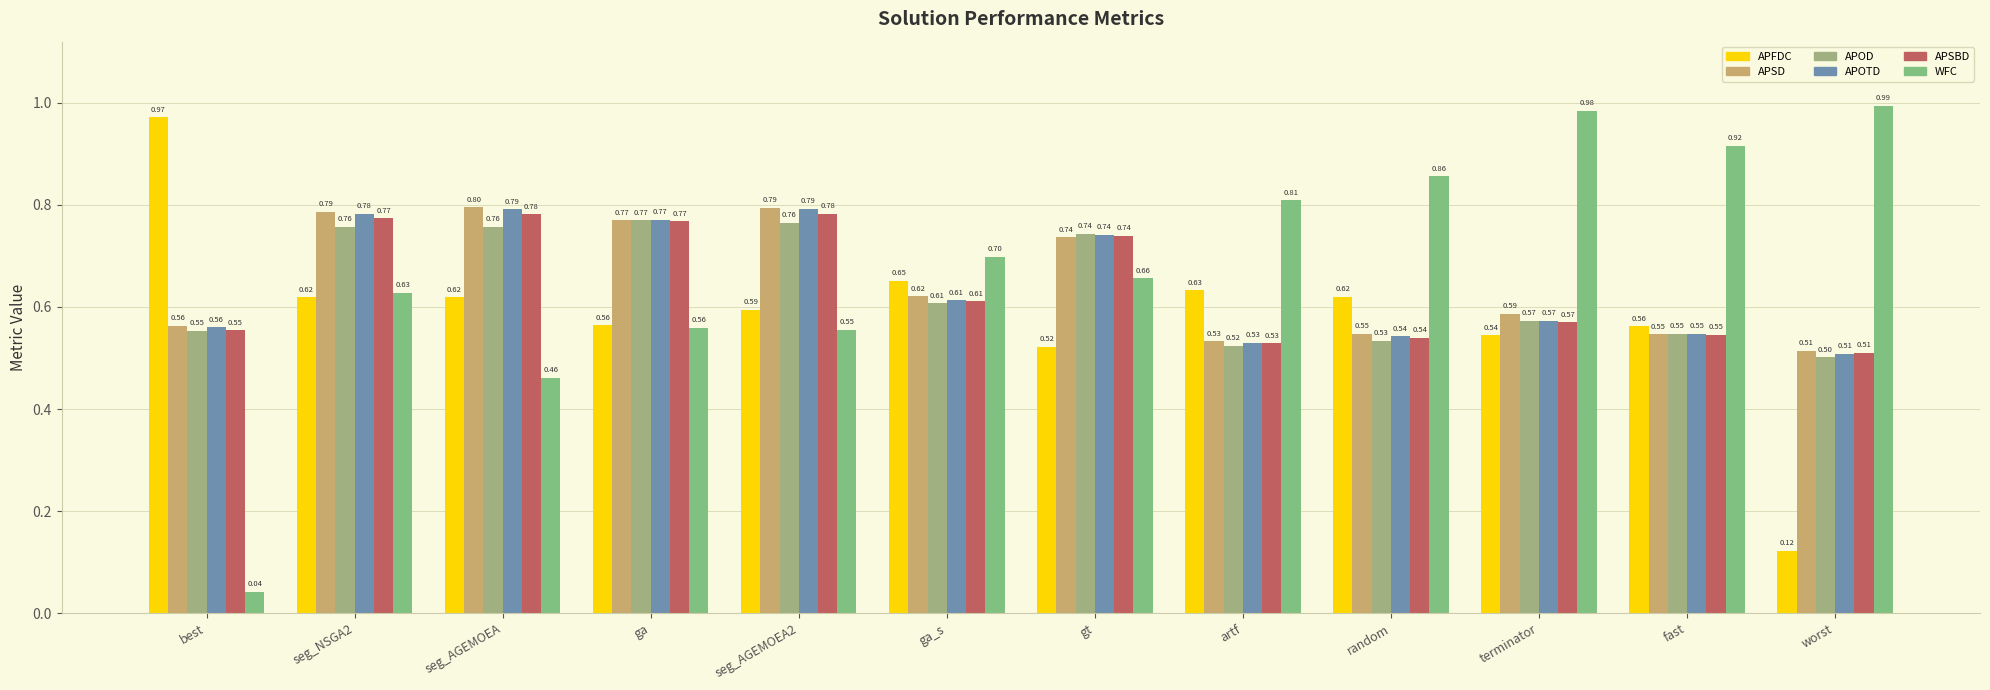

Which series has the largest range (max minus min)?

WFC